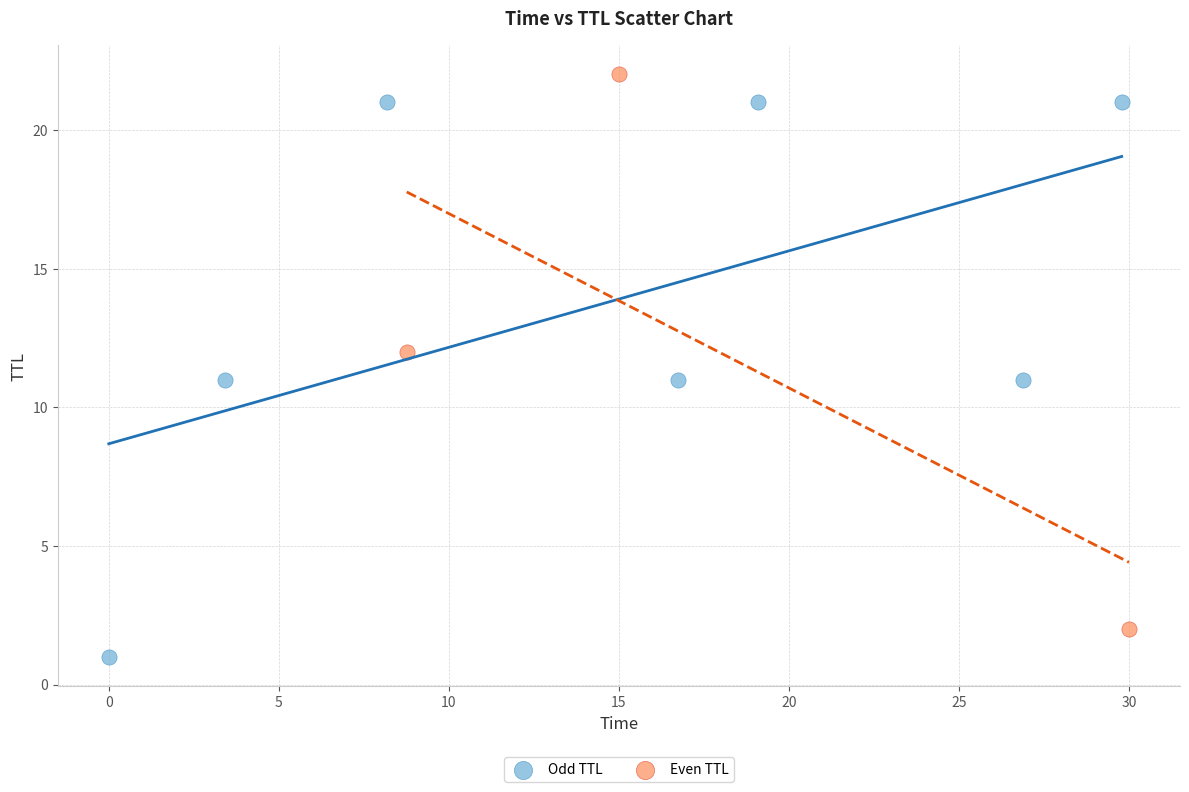

Which series contains the lowest Y value?

Odd TTL